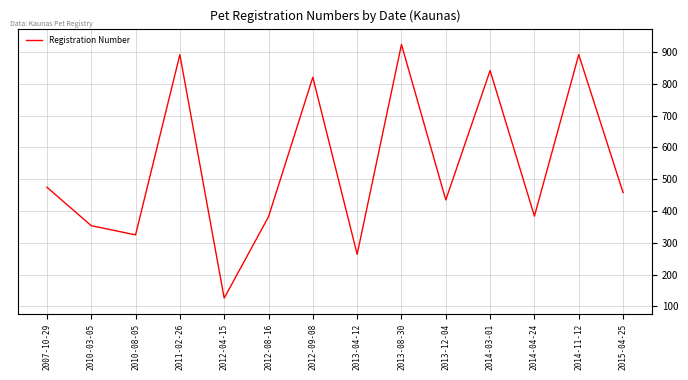

What is the sum of all values?

7574